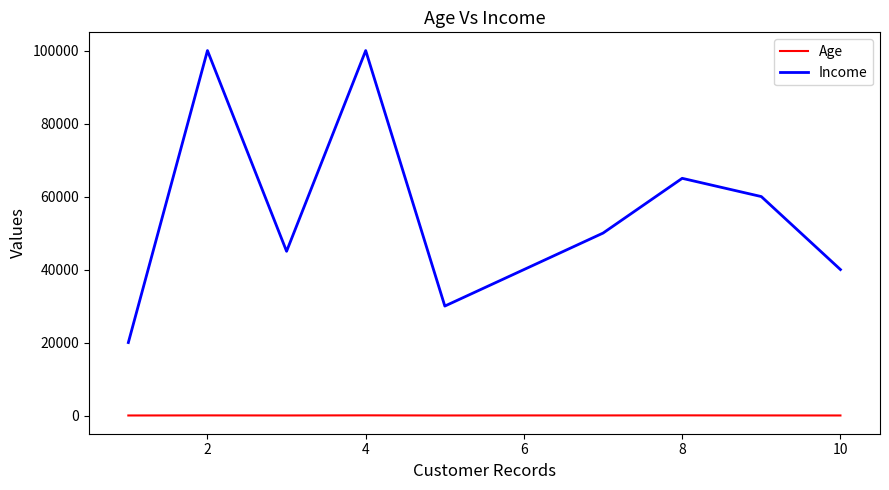

Which series has the largest range (max minus min)?

Income